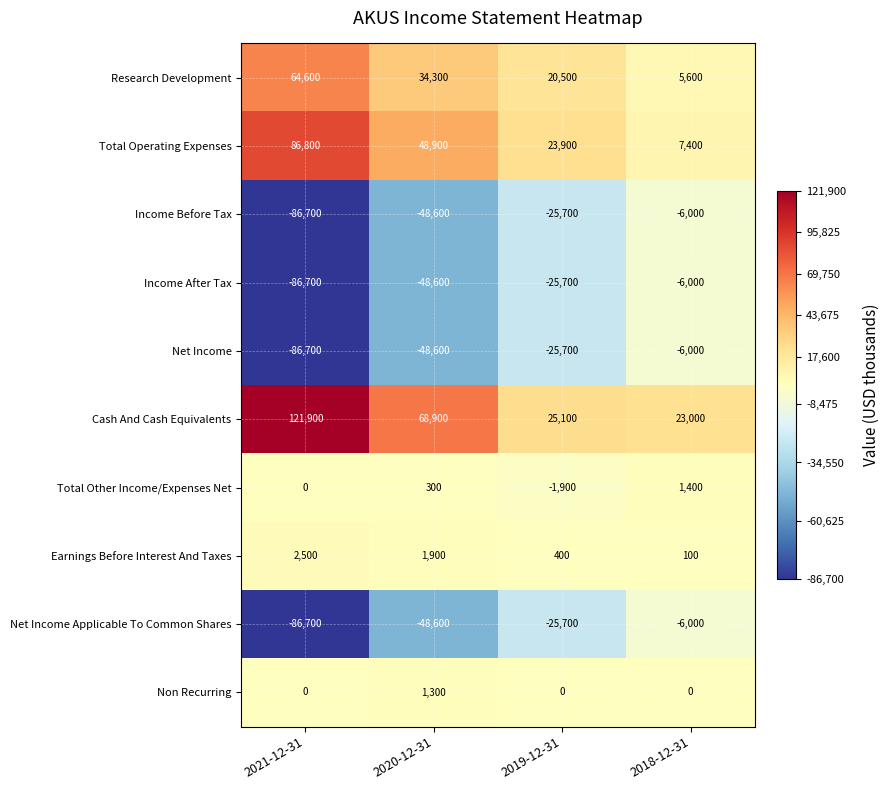

At which category is the sum across all series the highest?

2018-12-31